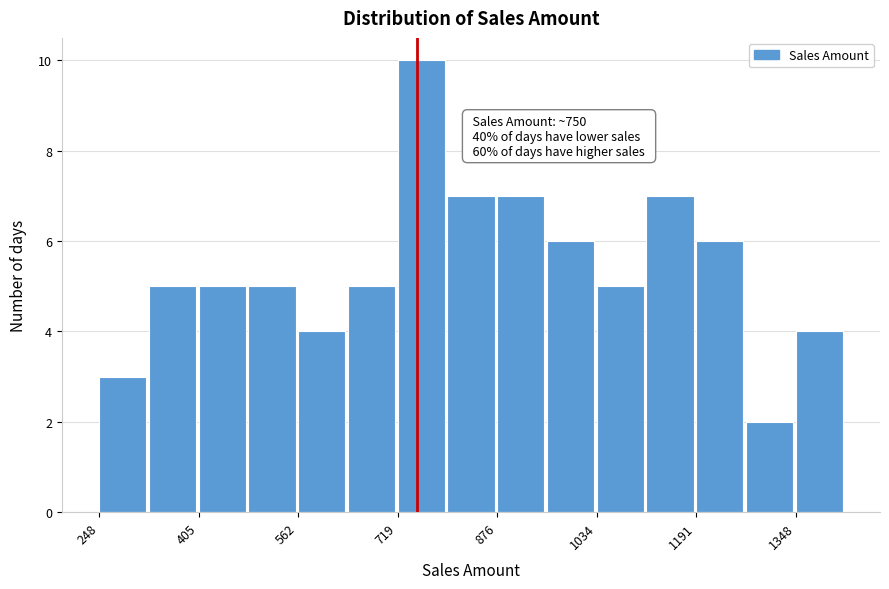

Read against the x-axis, roughly where is the centre of the tallest bar?

760